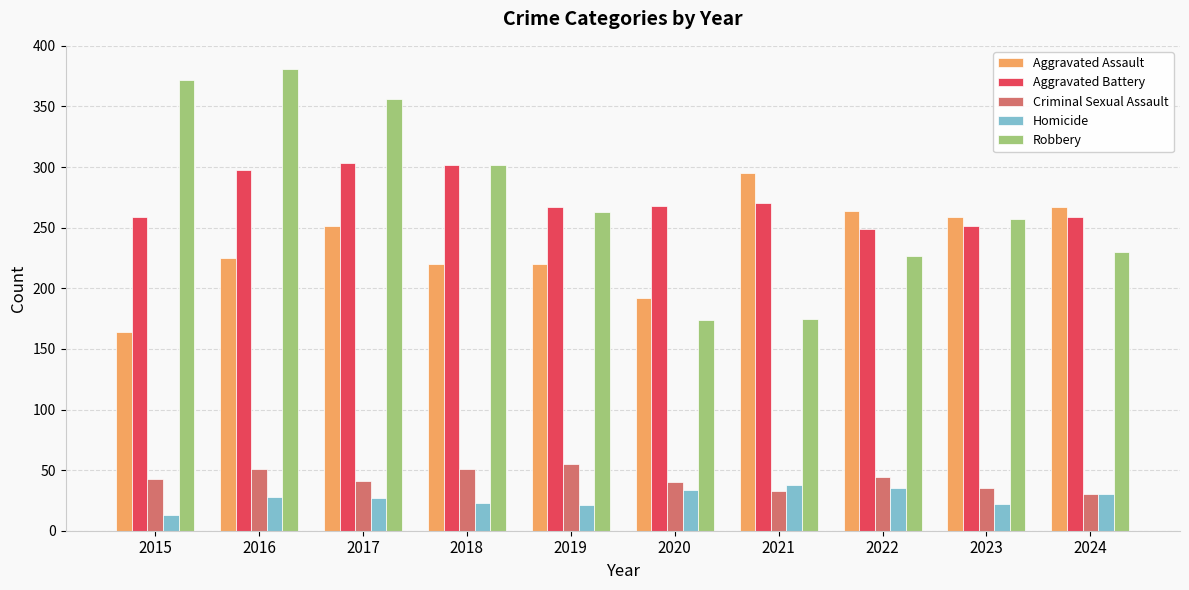

True or false: Aggravated Battery has a value of 422 at 2017.

False